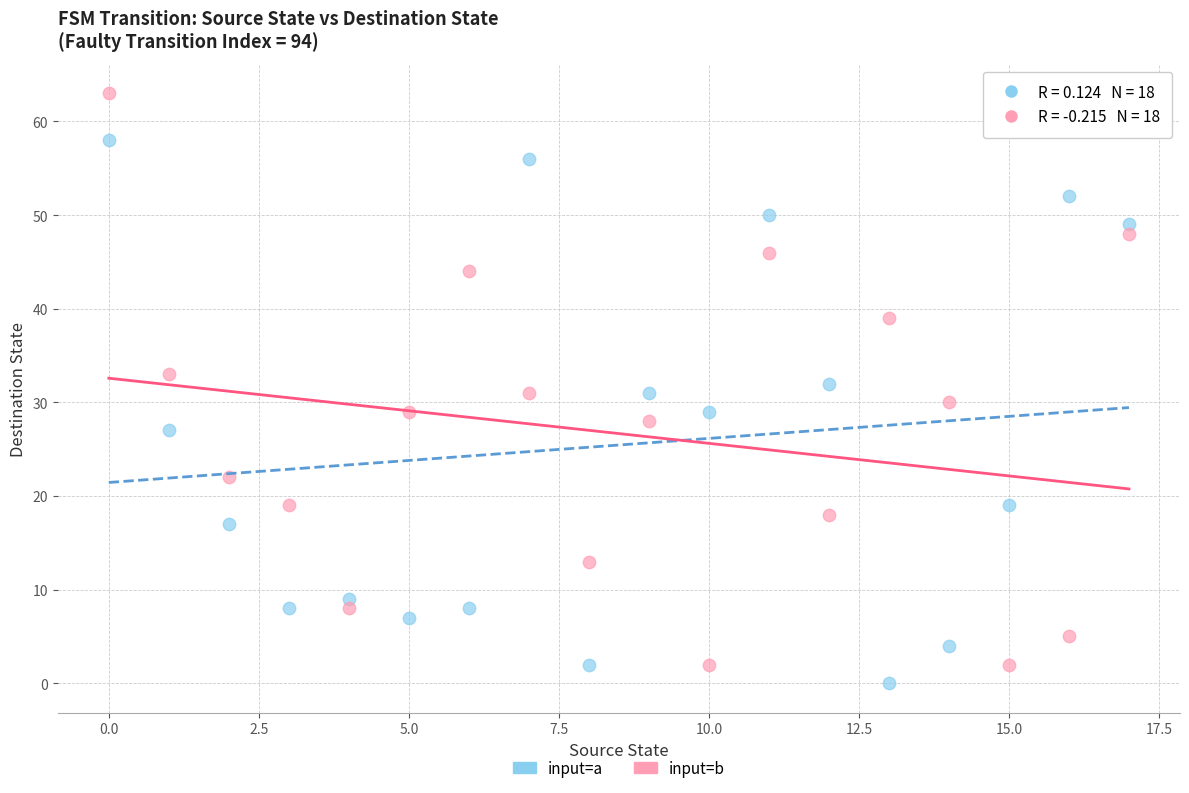

Which series contains the highest Y value?

input=b